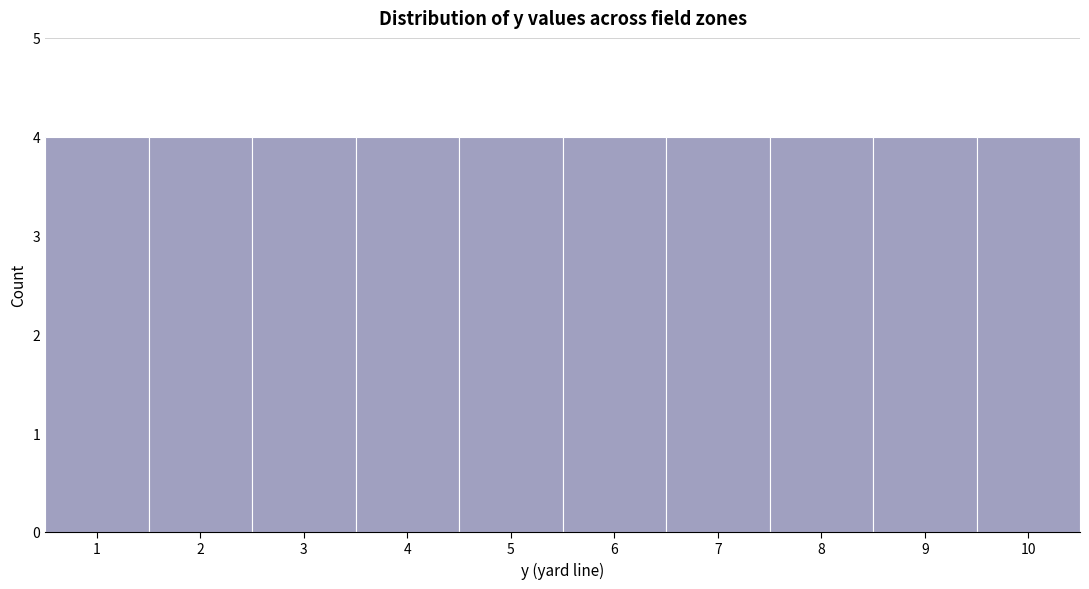

Reading left to right, list every bar in this chart as the range it spans on the x-axis followed by its height. The values are not printed on the chart, so give them approximately, as read against the axis.

0.5 to 1.5: 4
1.5 to 2.5: 4
2.5 to 3.5: 4
3.5 to 4.5: 4
4.5 to 5.5: 4
5.5 to 6.5: 4
6.5 to 7.5: 4
7.5 to 8.5: 4
8.5 to 9.5: 4
9.5 to 10.5: 4